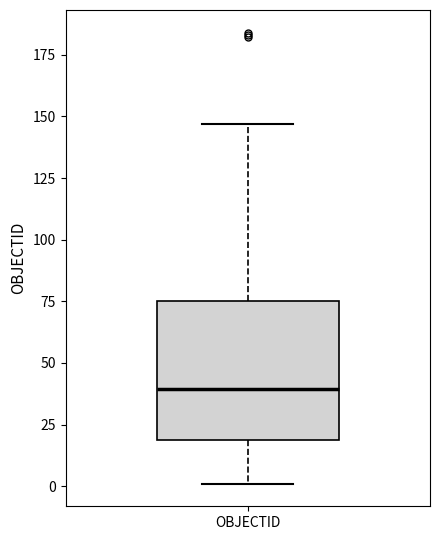

Transcribe this box plot: give where the median line is, the range the box spans, and where the two whiskers end, as read against the y-axis. The values are not printed on the chart, so give them approximately, as read against the axis.

median 40, box 20 to 75, whiskers 0 to 145